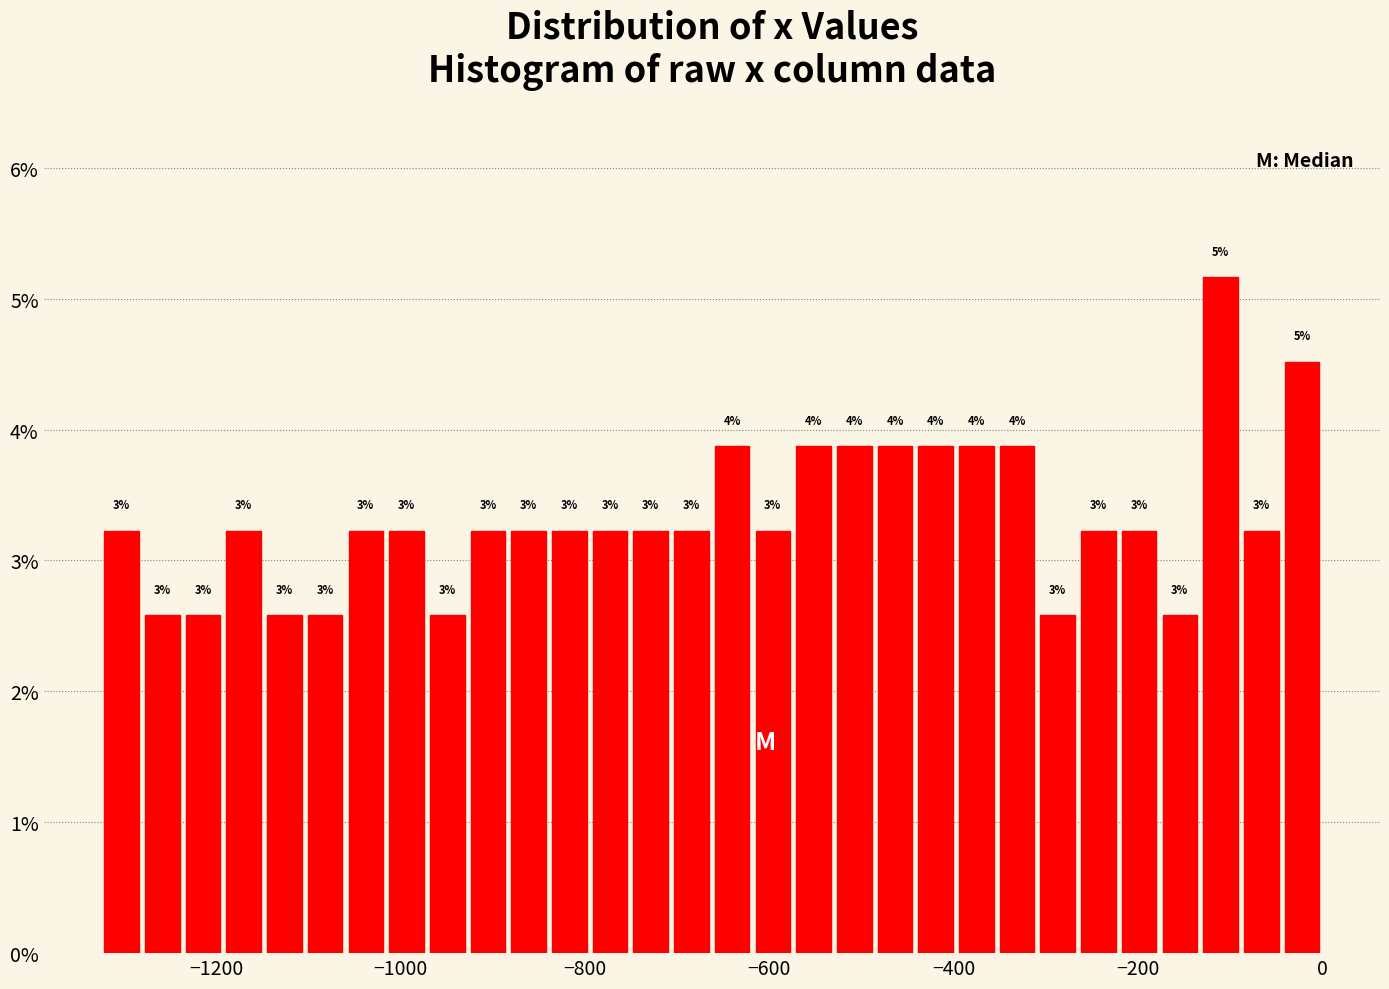

Read against the x-axis, roughly where is the centre of the tallest bar?

-120